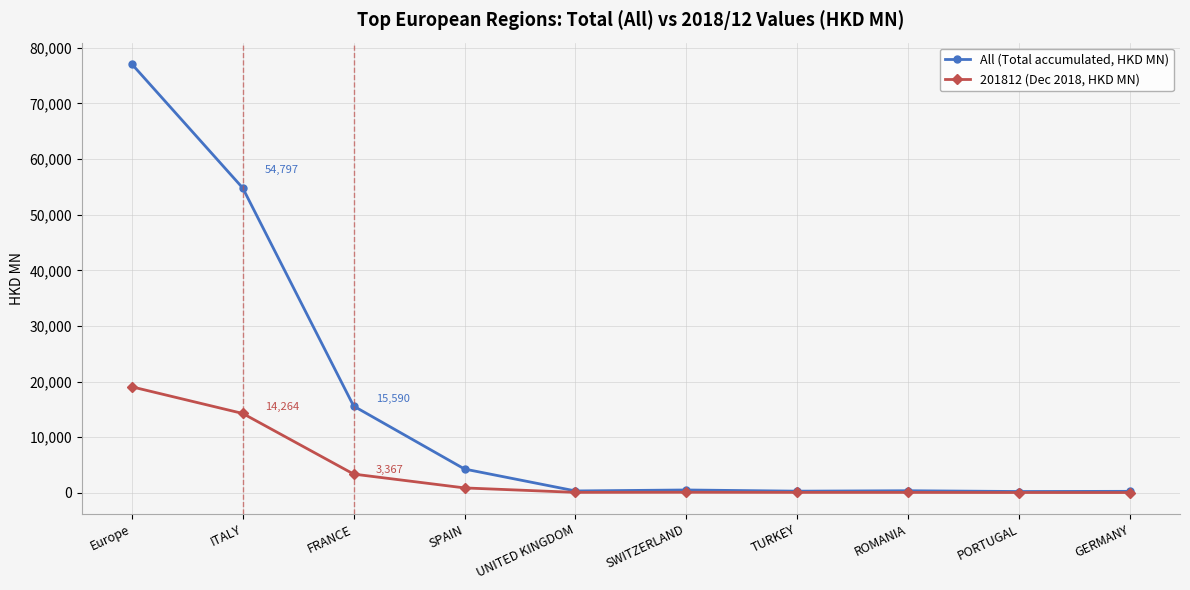

What are all the series names shown in the legend?

All (Total accumulated, HKD MN), 201812 (Dec 2018, HKD MN)